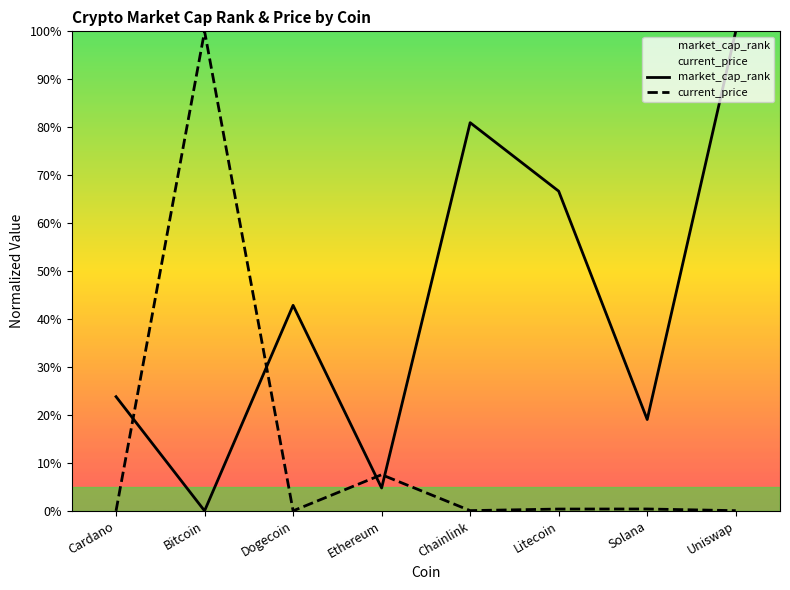

Reading left to right, what are all the values shown in this chart?

market_cap_rank: Cardano=23.8	Bitcoin=0.0	Dogecoin=42.9	Ethereum=4.8	Chainlink=81.0	Litecoin=66.7	Solana=19.0	Uniswap=100.0
current_price: Cardano=0.0	Bitcoin=100.0	Dogecoin=0.0	Ethereum=7.5	Chainlink=0.0	Litecoin=0.4	Solana=0.4	Uniswap=0.0